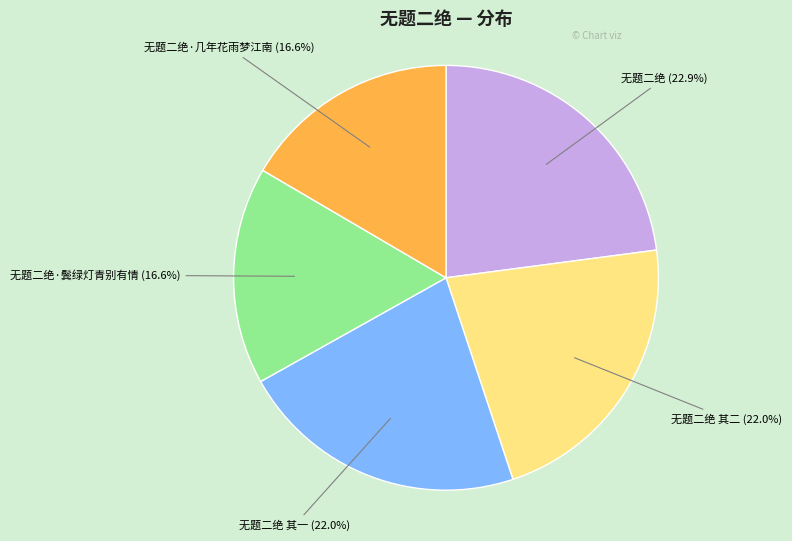

The 无题二绝·几年花雨梦江南 slice represents 17% of the pie. True or false?

True